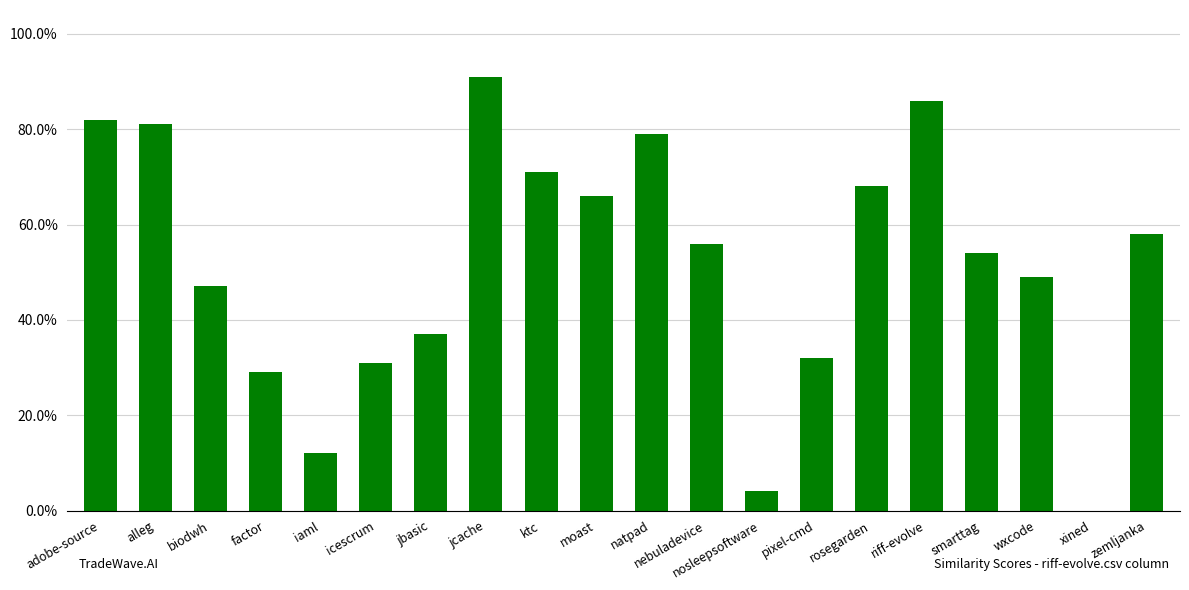

What is the label of the 6th bar from the left?

icescrum